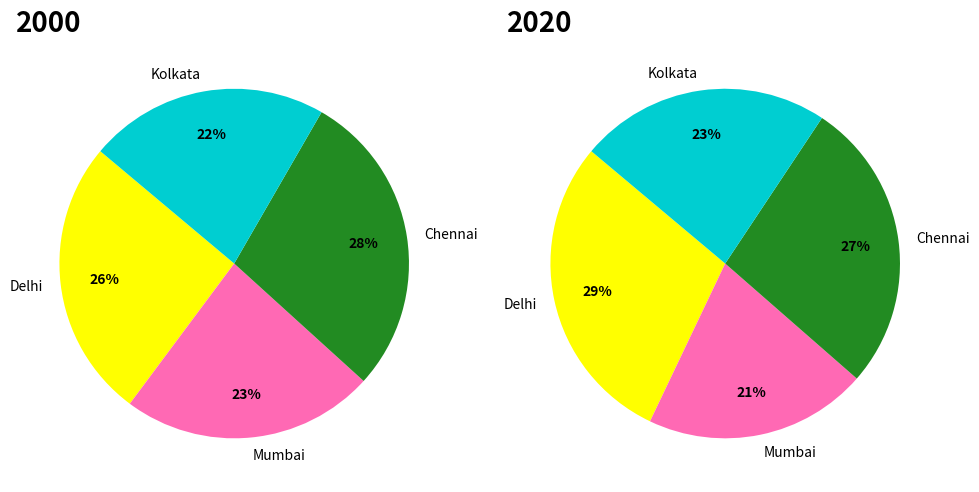

To the nearest percent, what is the combined percentage of Kolkata and Chennai?

51%